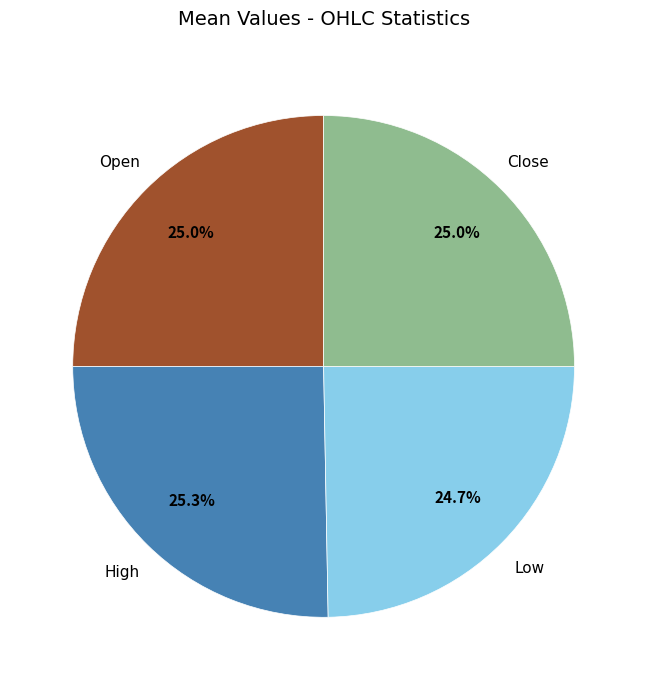

What is the ratio of the value at Close to the value at Open?

1.0